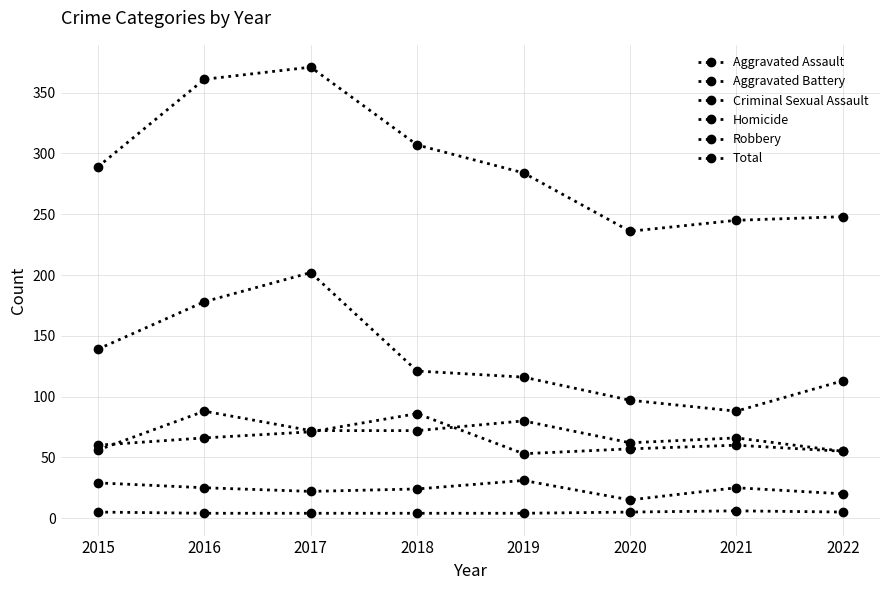

How many data points in Robbery are less than 121?

4